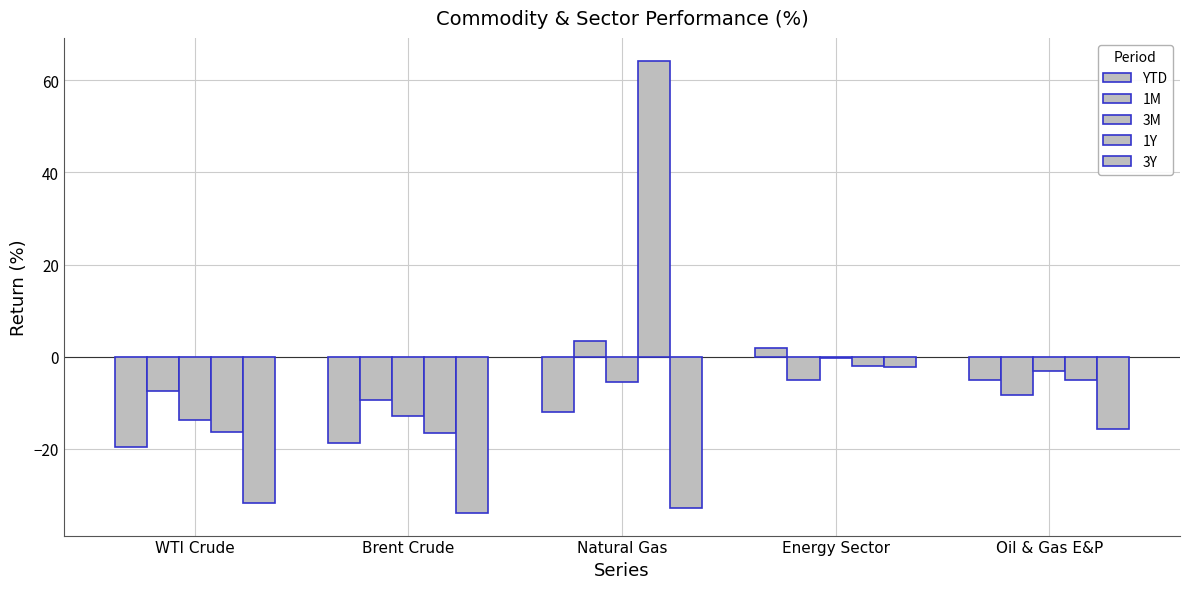

How many bars are there in each group?

5